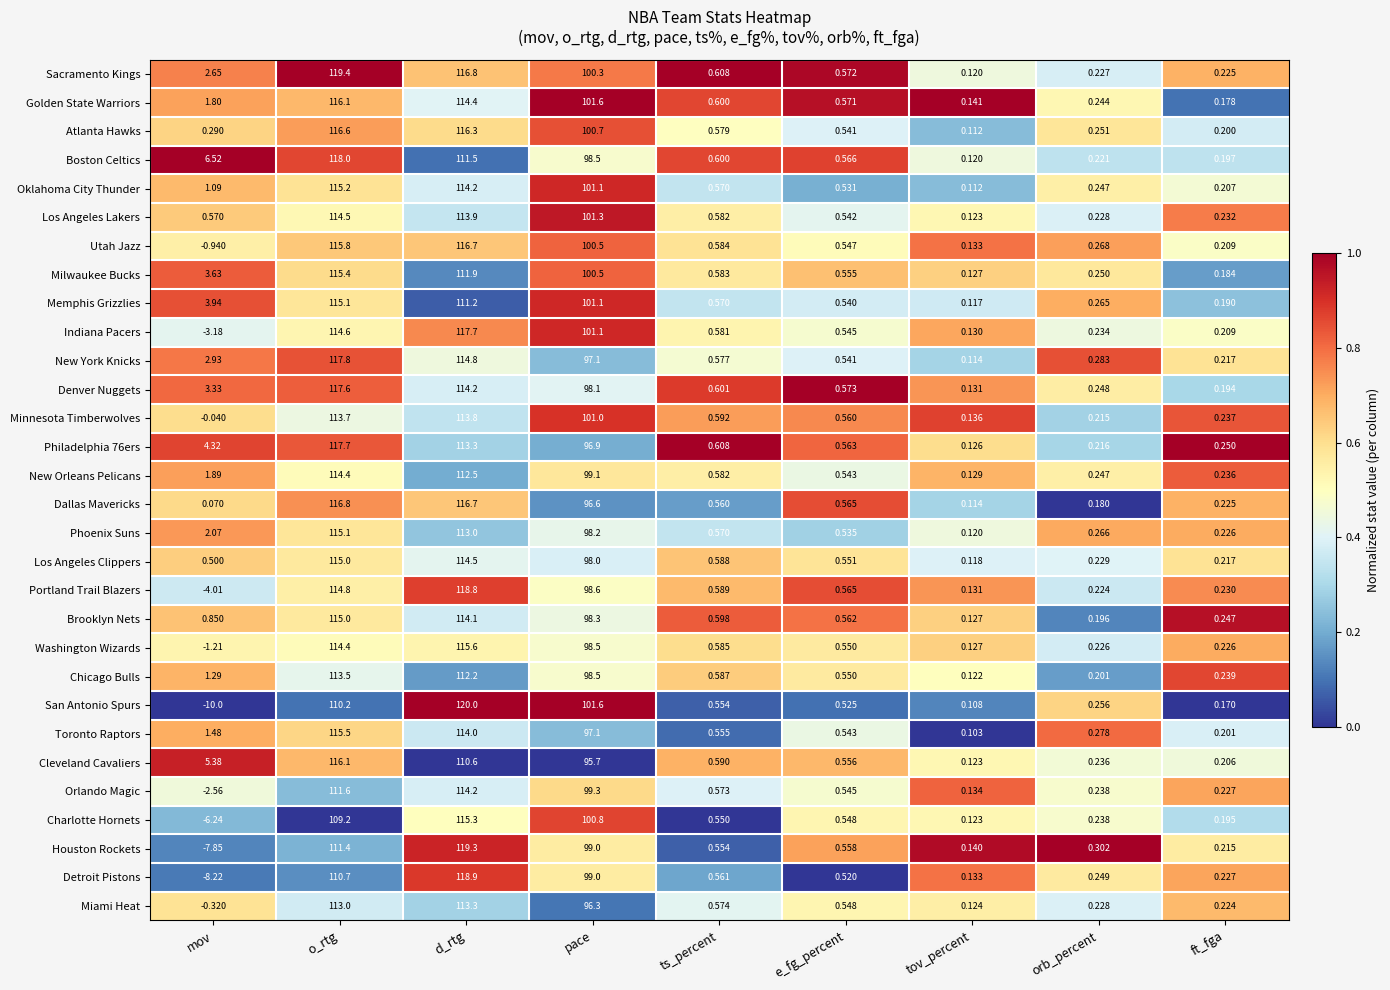

Which series has the largest range (max minus min)?

San Antonio Spurs